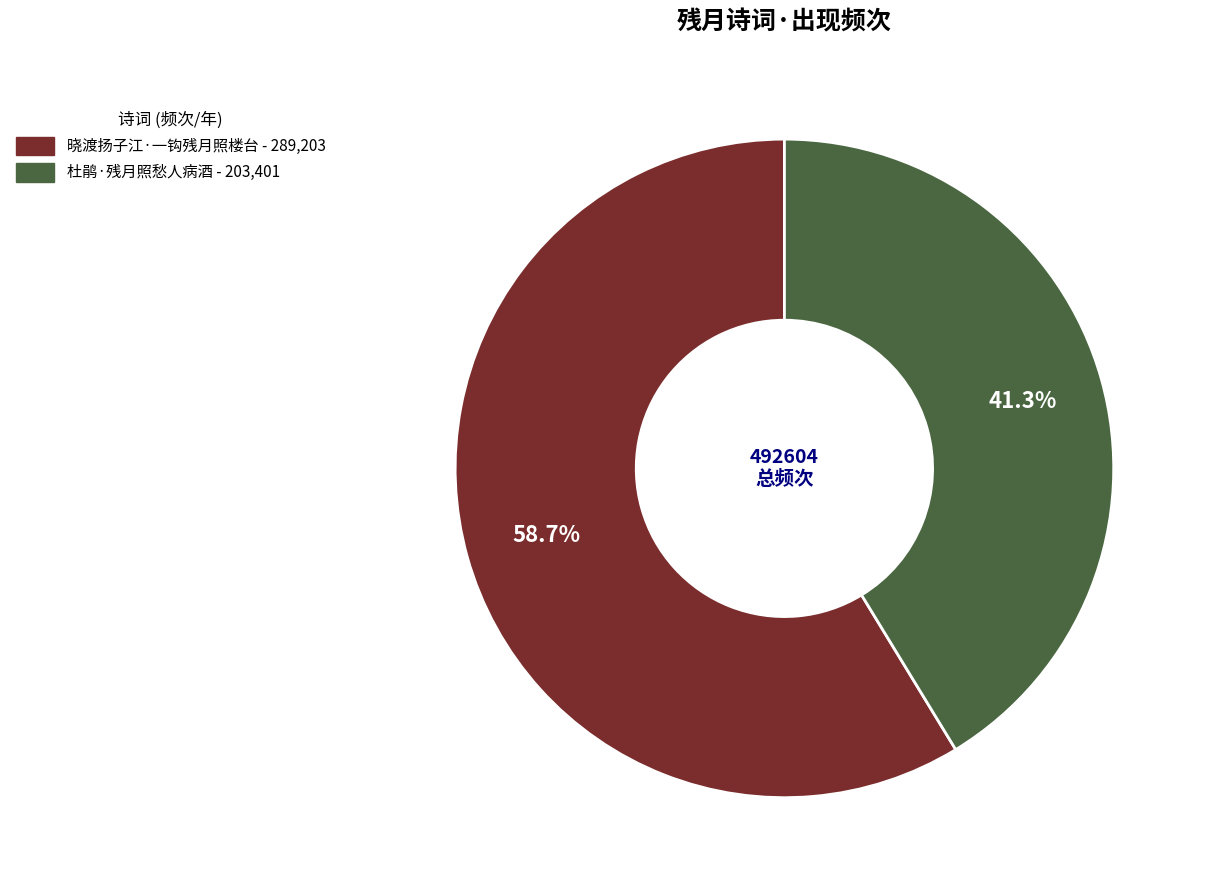

Does 晓渡扬子江·一钩残月照楼台 account for over 50% of the chart?

Yes